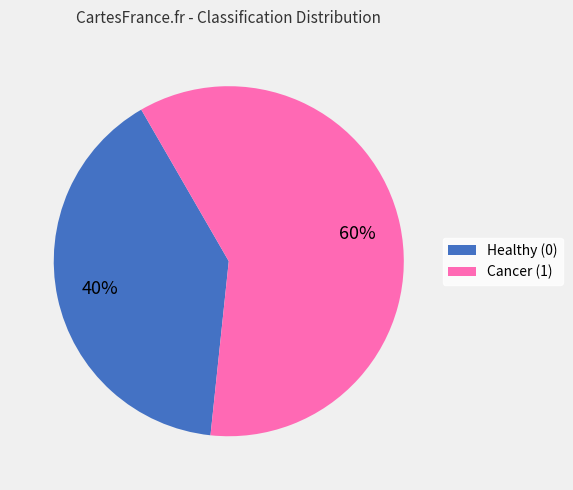

Count the number of slices in the pie.

2